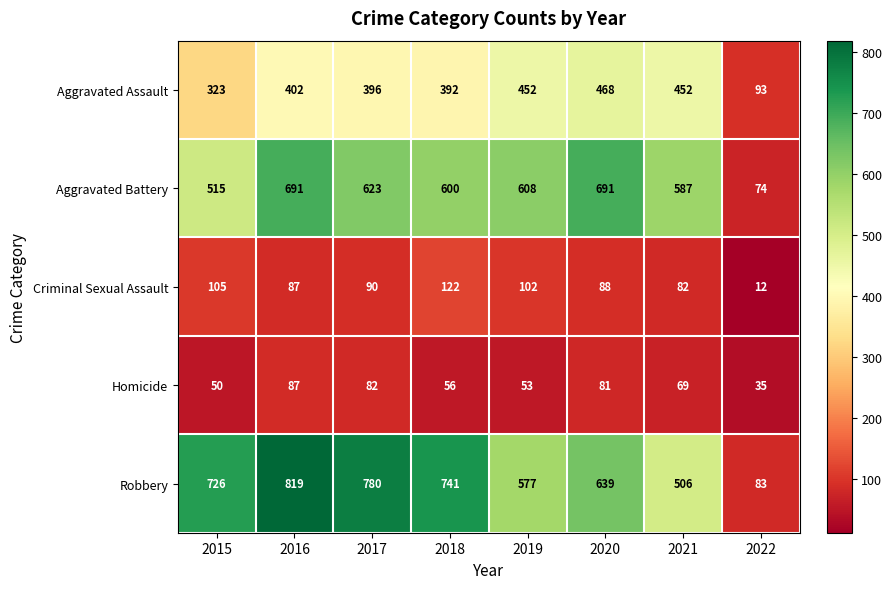

What is the sum of all Aggravated Assault values?

2978